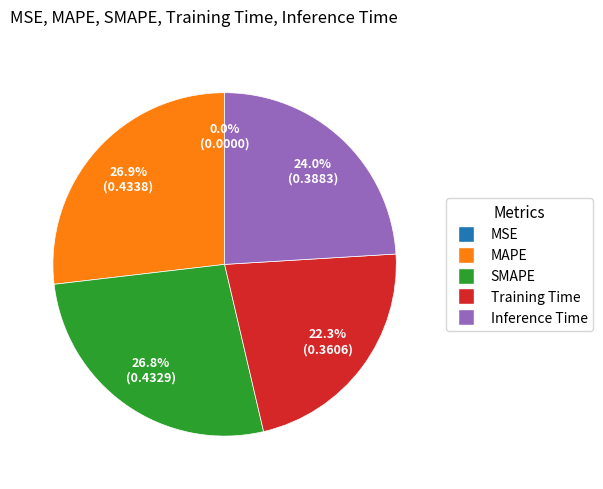

Is there a majority slice in this chart?

No